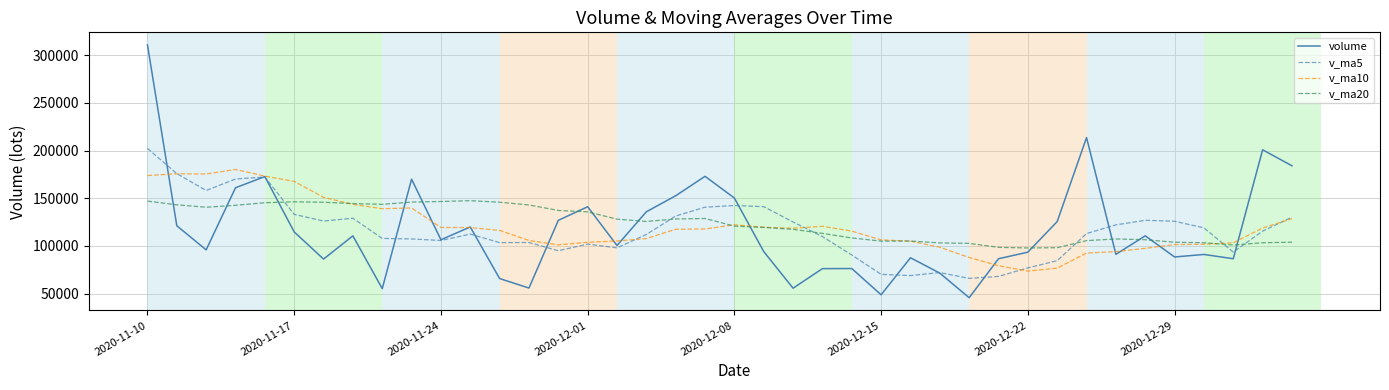

List the series in order of their peak value, highest first.

volume, v_ma5, v_ma10, v_ma20